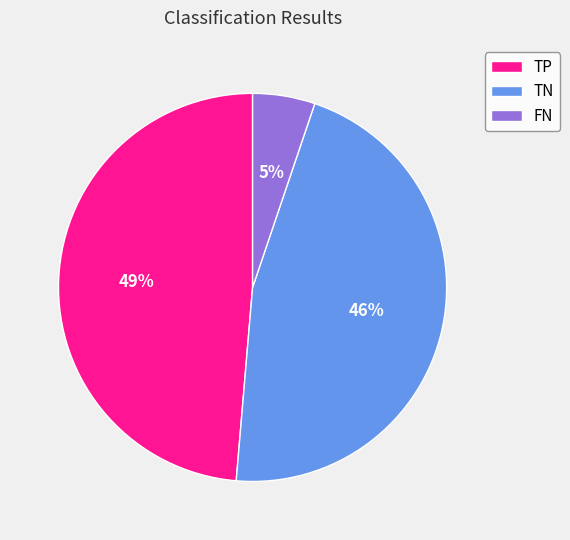

Rank the categories by value from lowest to highest.

FN, TN, TP